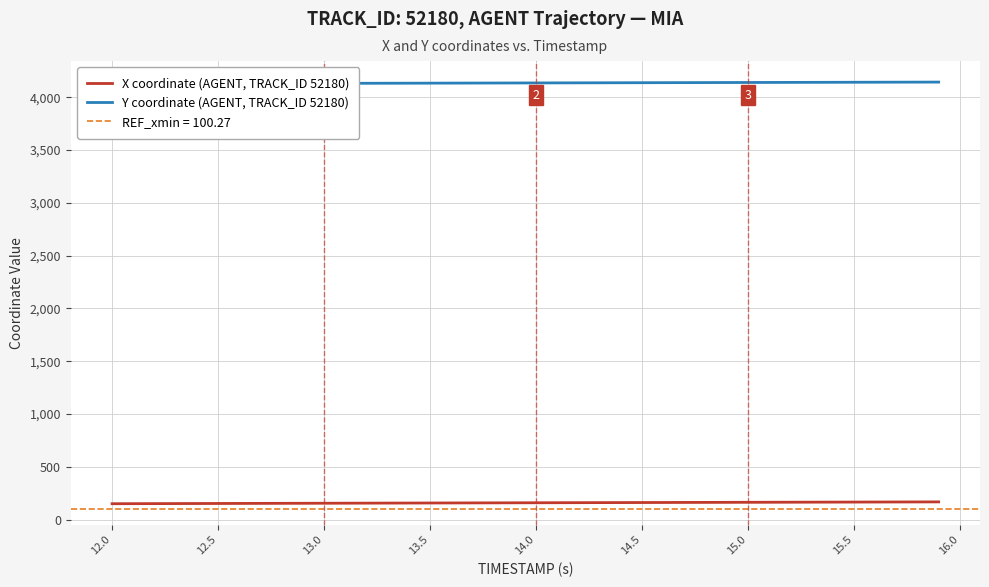

What is the highest value of the X coordinate (AGENT, TRACK_ID 52180) series?

167.9